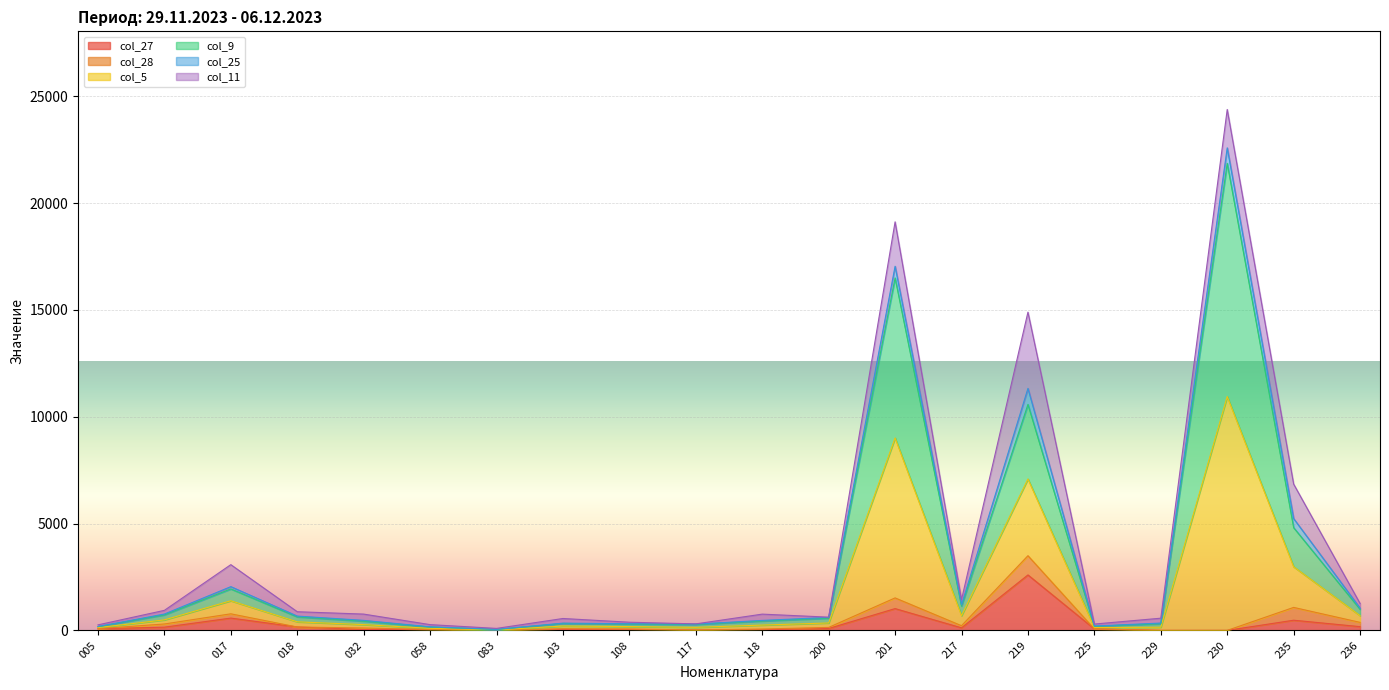

The col_27 series shows 119.1 at 217. True or false?

True